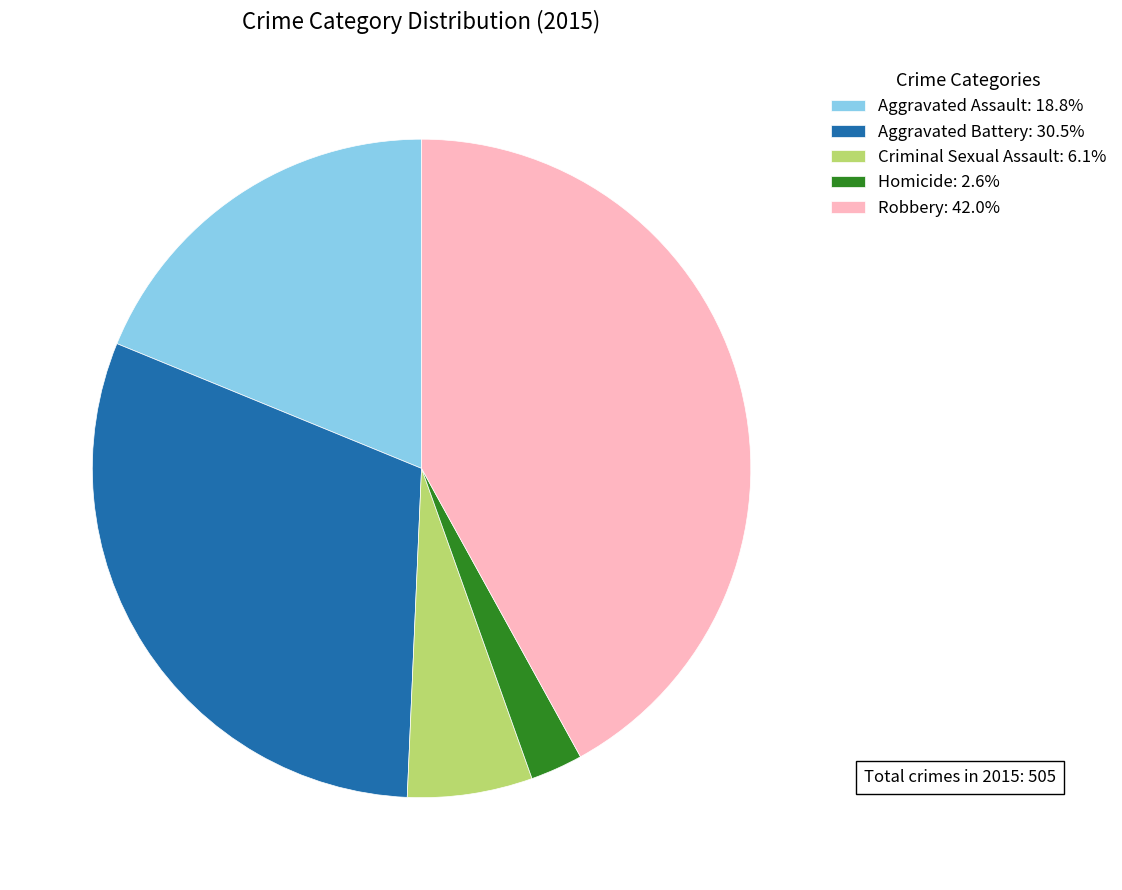

Does any single category account for the majority?

No